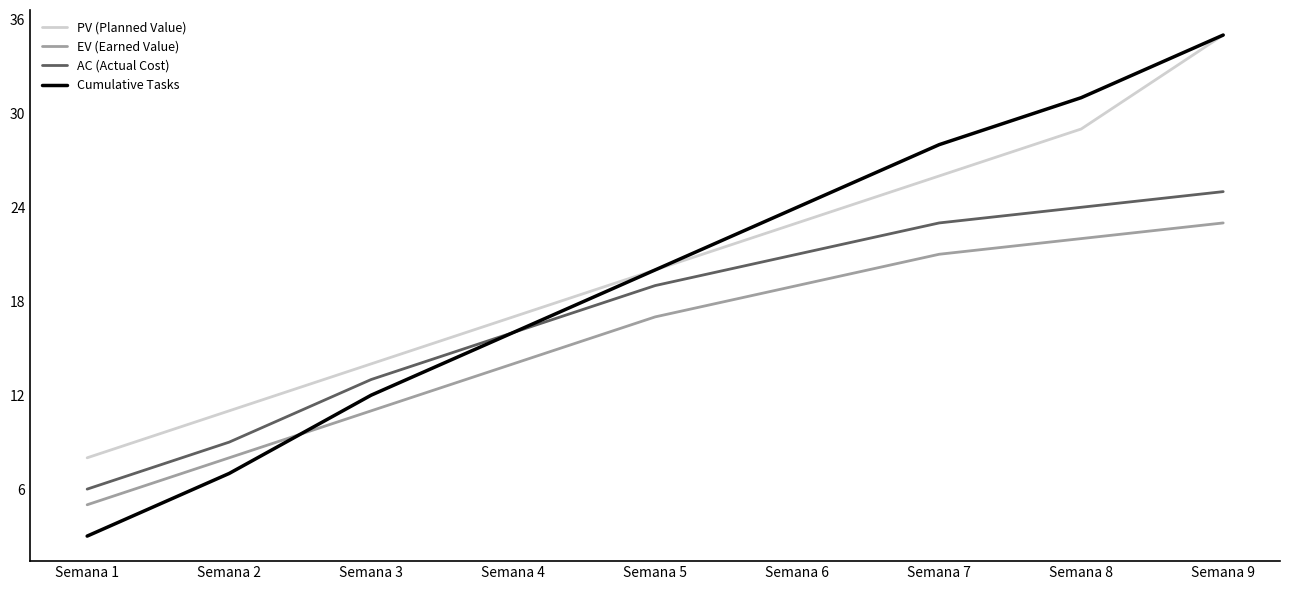

The value of EV (Earned Value) at Semana 5 is 17. True or false?

True